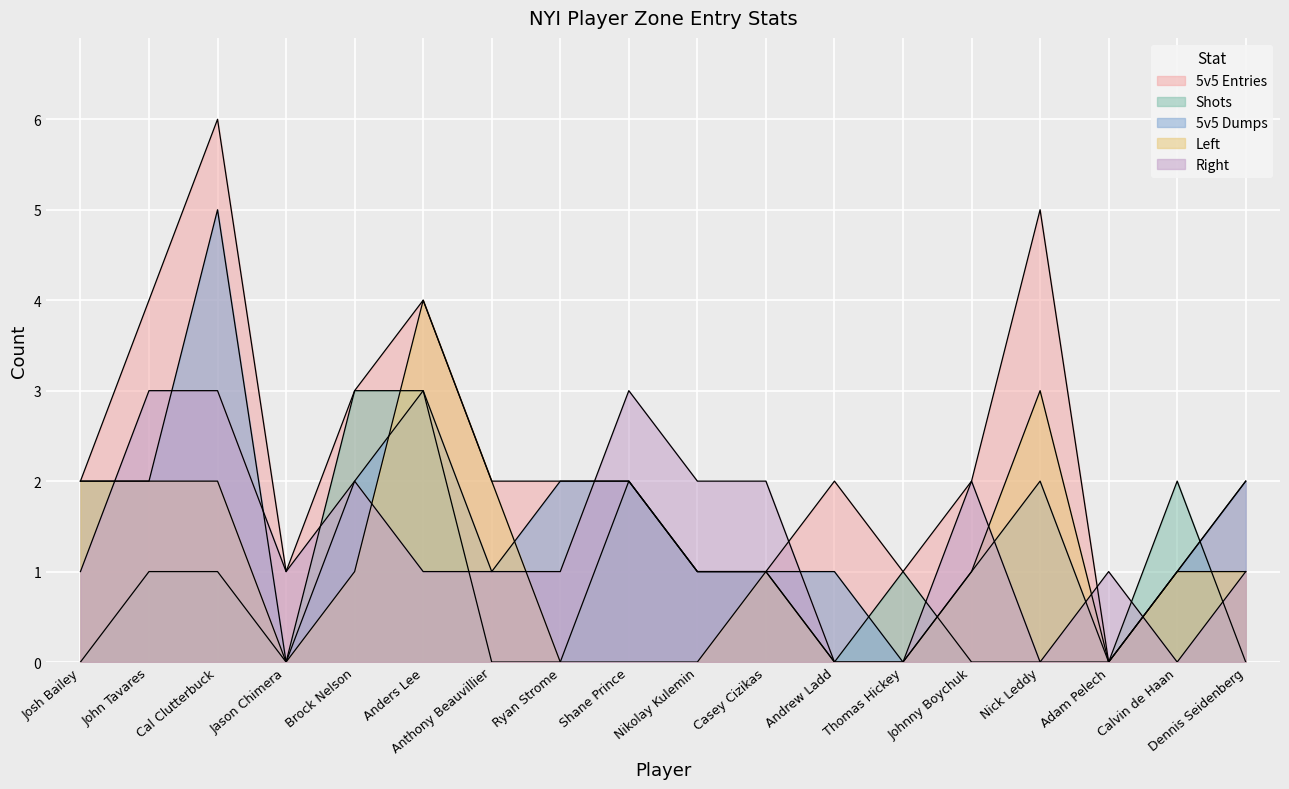

Reading left to right, list all the values displayed in this chart.

5v5 Entries: 2	4	6	1	3	4	2	2	2	1	1	2	1	2	5	0	1	2
Shots: 0	1	1	0	3	3	0	0	2	1	1	0	1	0	0	0	2	0
5v5 Dumps: 2	2	5	0	2	3	1	2	2	1	1	1	0	1	2	0	1	2
Left: 2	2	2	0	1	4	2	0	0	0	1	0	0	1	3	0	1	1
Right: 1	3	3	1	2	1	1	1	3	2	2	0	0	2	0	1	0	1